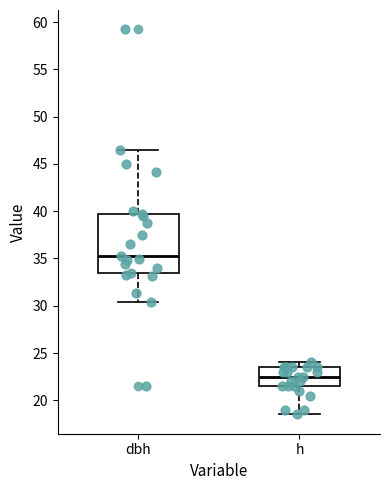

Where does the median line of the box for h sit on the y-axis? The values are not printed on the chart, so give them approximately, as read against the axis.

22.5